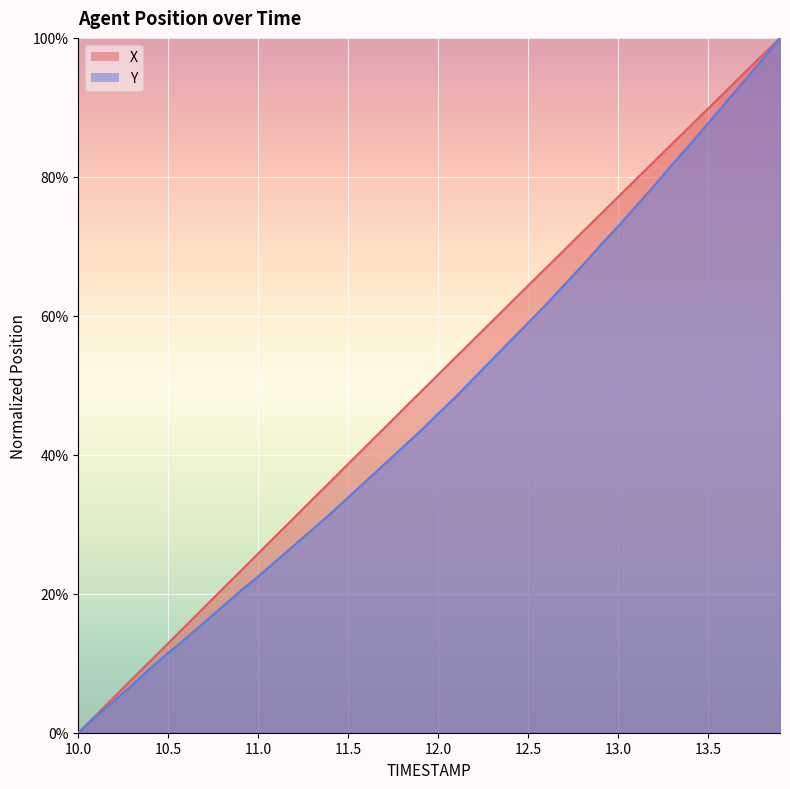

List the series in order of their overall mean, highest first.

X, Y